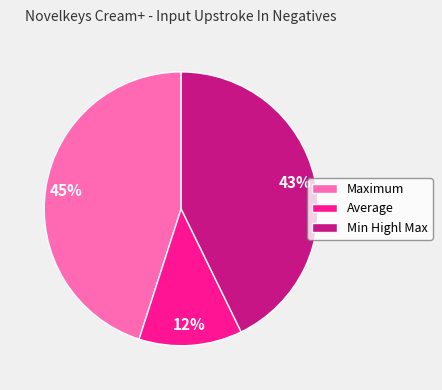

Between Average and Maximum, which is larger?

Maximum